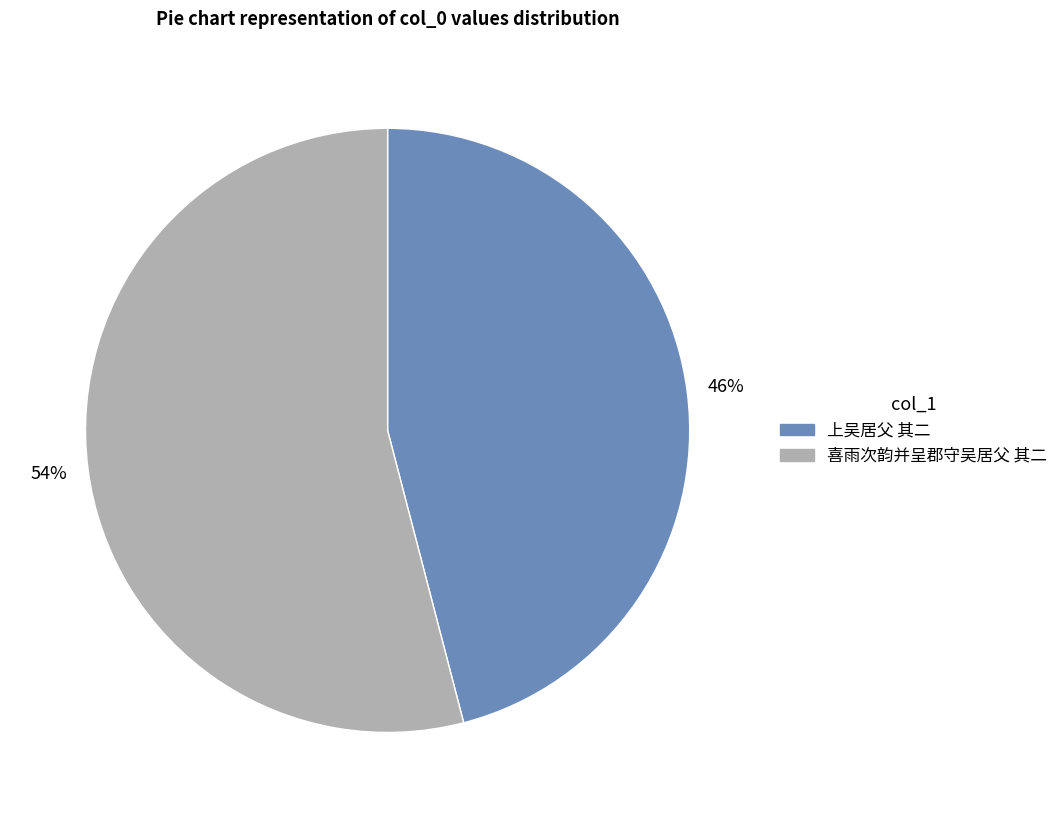

To the nearest percent, what percentage of the pie is 喜雨次韵并呈郡守吴居父 其二?

54%